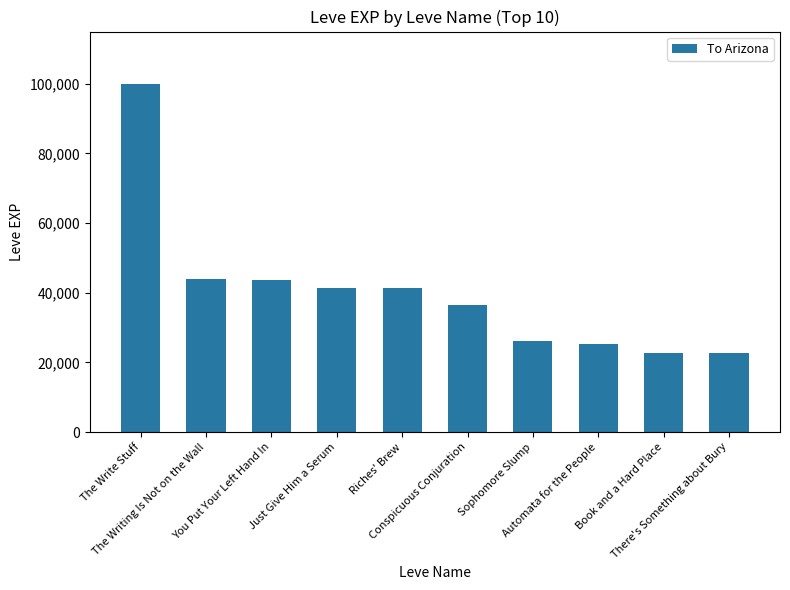

What is the sum of all values?

403614